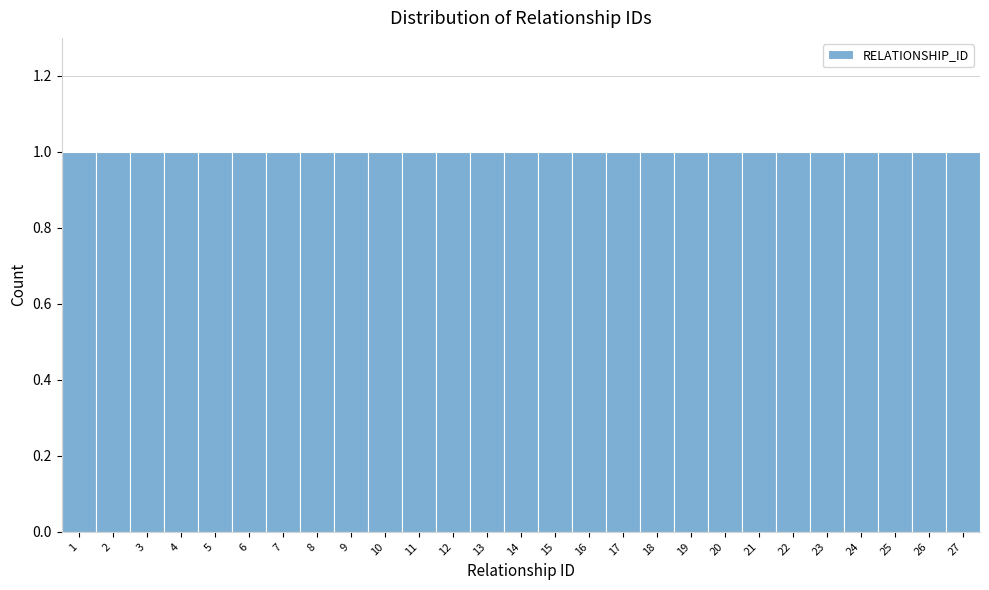

Reading left to right, list every bar in this chart as the range it spans on the x-axis followed by its height. The values are not printed on the chart, so give them approximately, as read against the axis.

0.5 to 1.5: 1
1.5 to 2.5: 1
2.5 to 3.5: 1
3.5 to 4.5: 1
4.5 to 5.5: 1
5.5 to 6.5: 1
6.5 to 7.5: 1
7.5 to 8.5: 1
8.5 to 9.5: 1
9.5 to 10.5: 1
10.5 to 11.5: 1
11.5 to 12.5: 1
12.5 to 13.5: 1
13.5 to 14.5: 1
14.5 to 15.5: 1
15.5 to 16.5: 1
16.5 to 17.5: 1
17.5 to 18.5: 1
18.5 to 19.5: 1
19.5 to 20.5: 1
20.5 to 21.5: 1
21.5 to 22.5: 1
22.5 to 23.5: 1
23.5 to 24.5: 1
24.5 to 25.5: 1
25.5 to 26.5: 1
26.5 to 27.5: 1